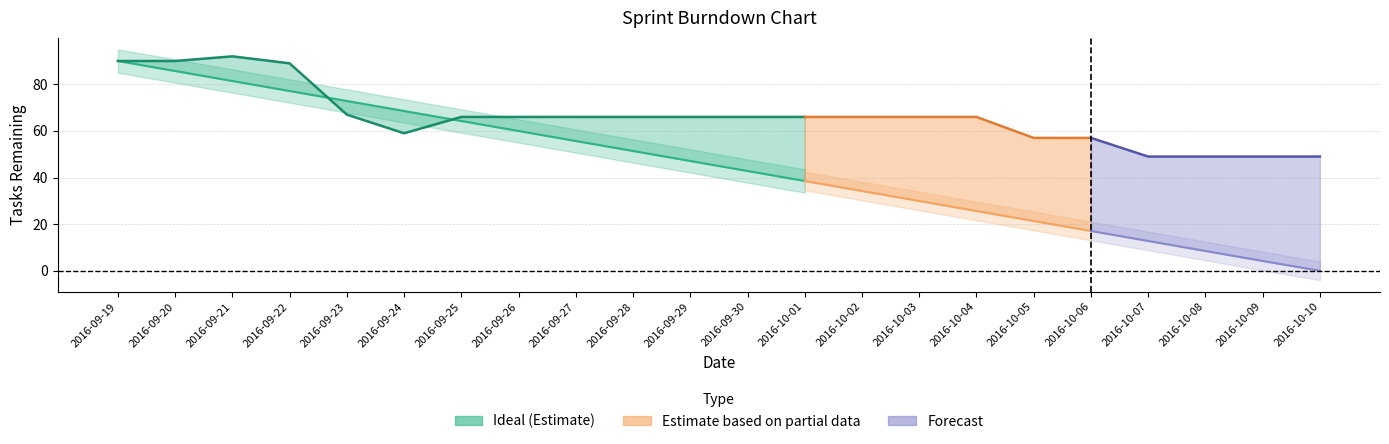

What is the difference between the Actual values at 2016-09-23 and 2016-10-06?

10.0